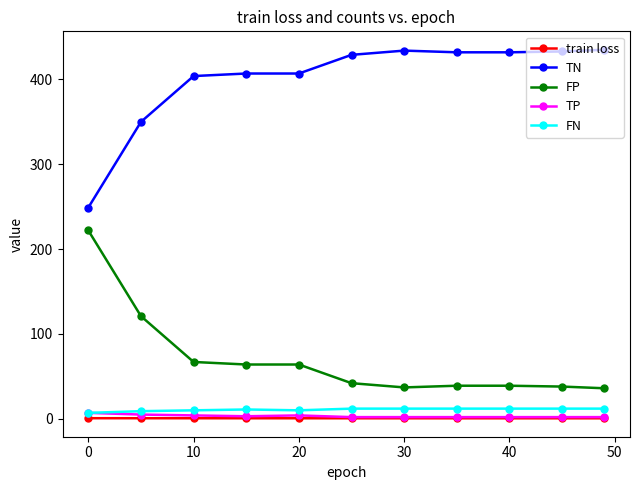

What is the value of the TP point at the 5th from the left?

4.0